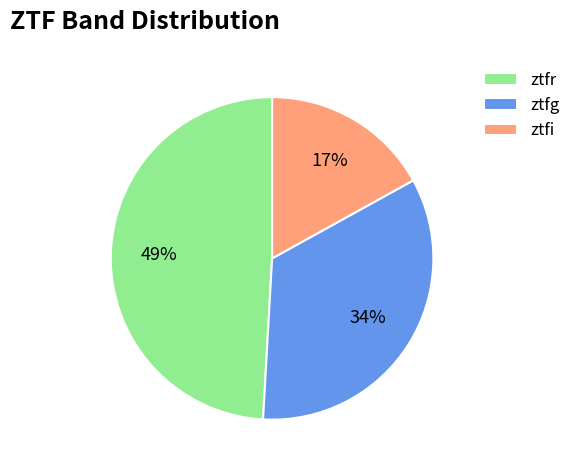

To the nearest percent, what is the difference between the largest and smallest slice percentages?

32%